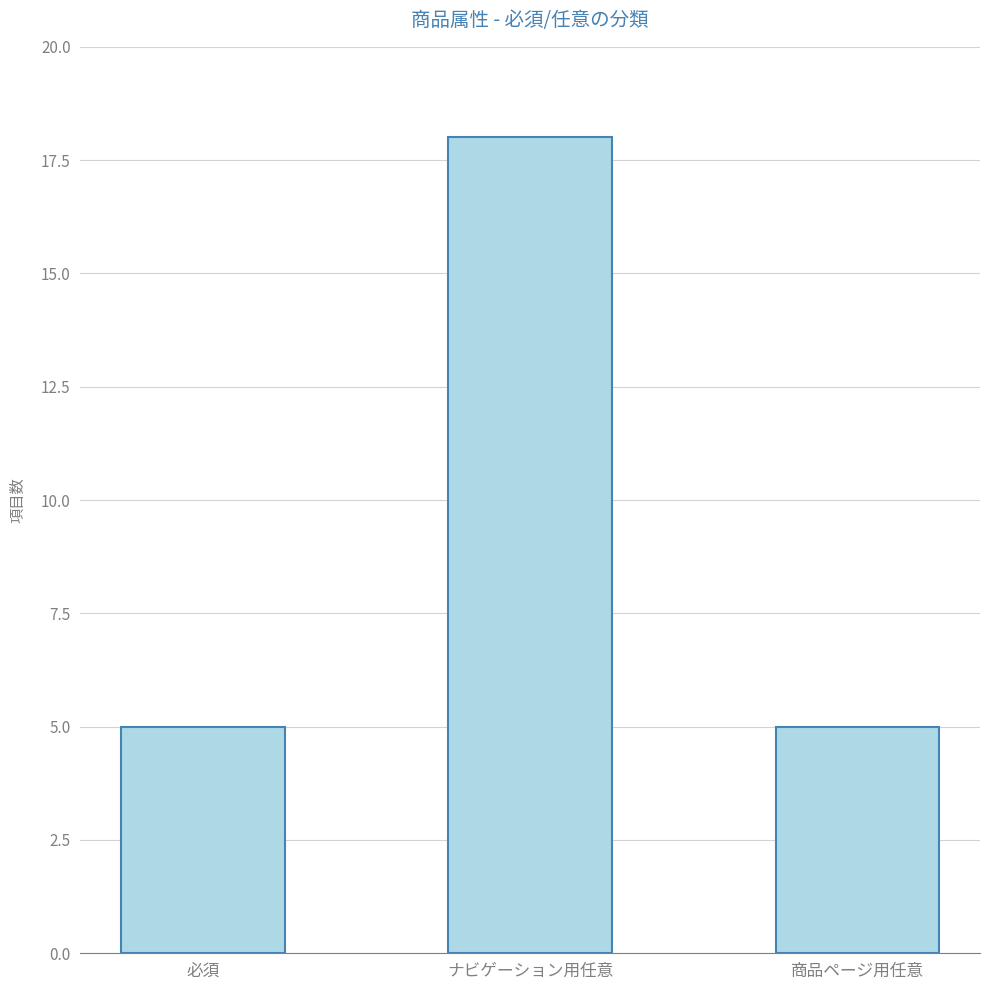

What is the difference between the maximum and second lowest values?

13